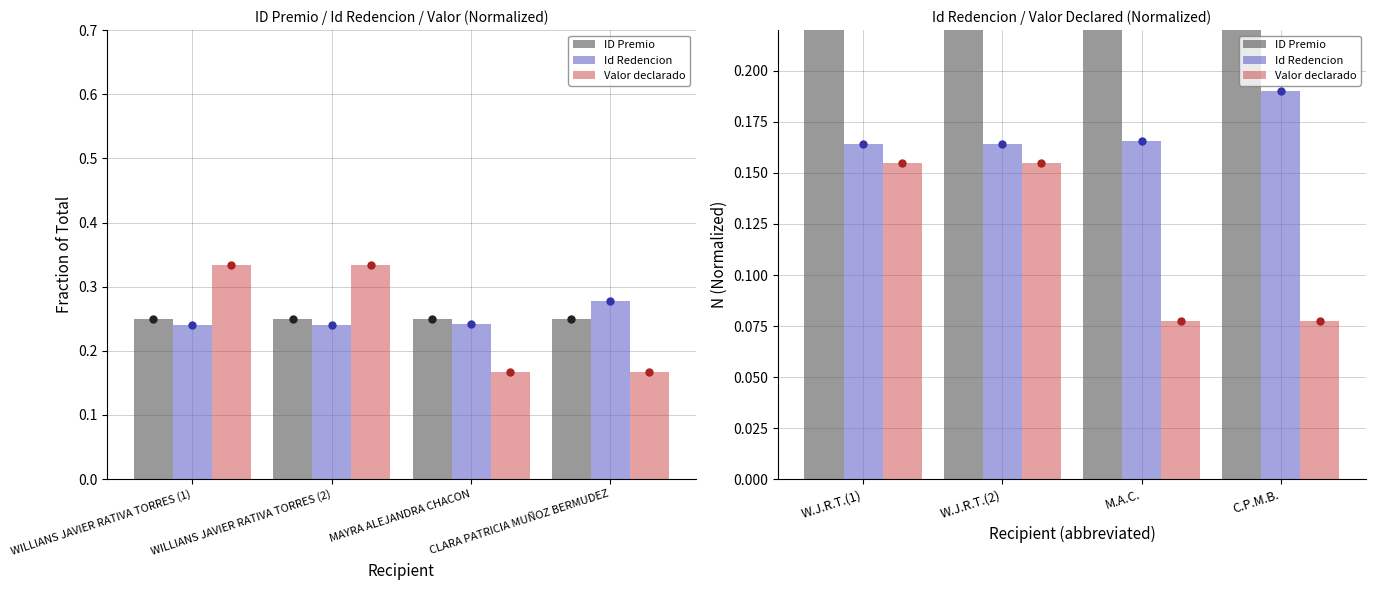

Is it true that ID Premio equals 0.4 at W.J.R.T.(2)?

False